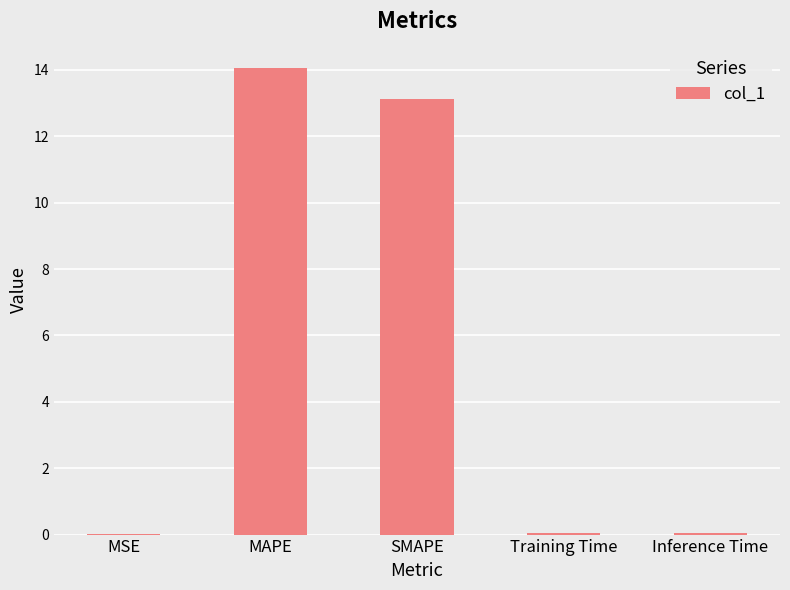

Are the bars horizontal?

No